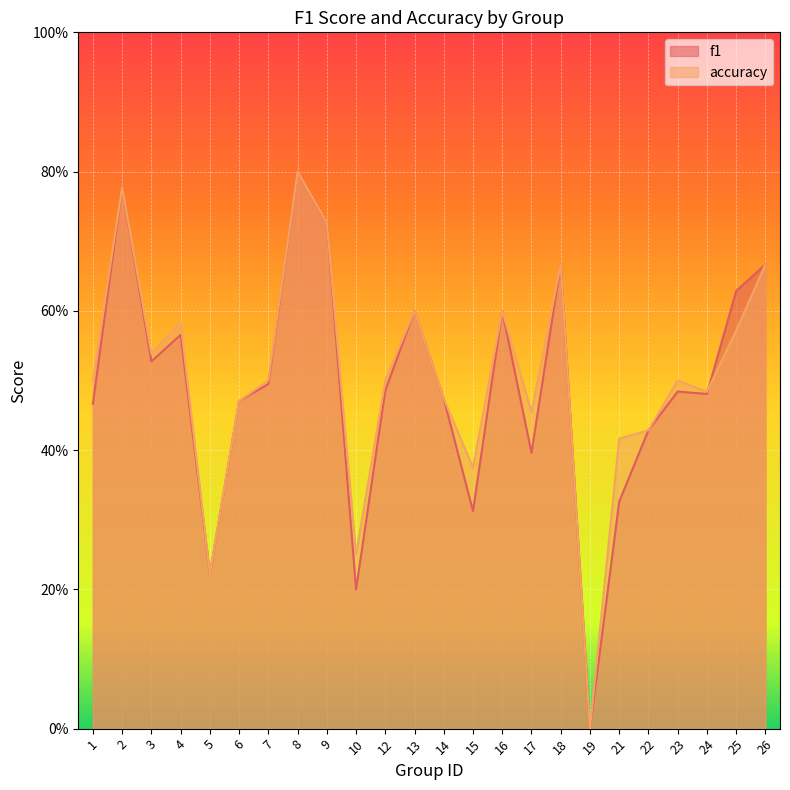

What is the highest value of the f1 series?

0.8